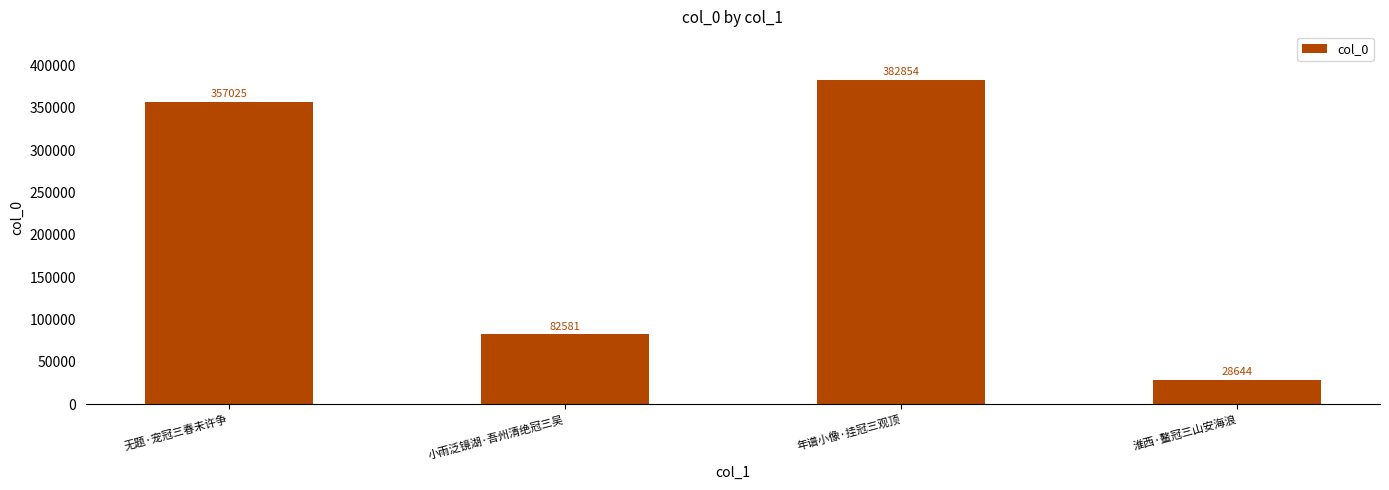

What is the change in value from 无题·宠冠三春未许争 to 年谱小像·挂冠三观顶?

+25829